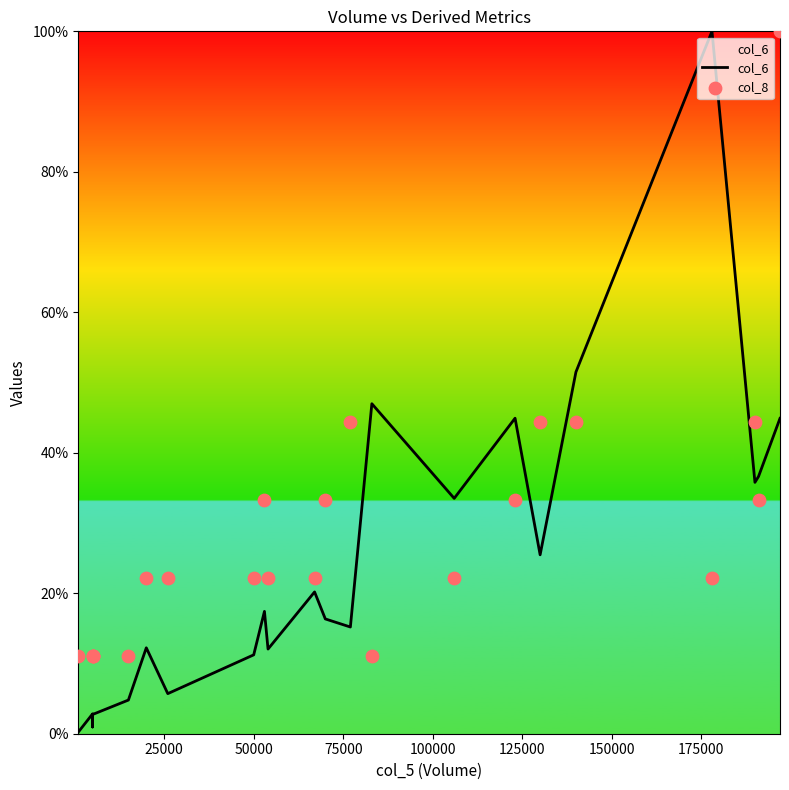

What is the total value across all series at 125000?

34.5